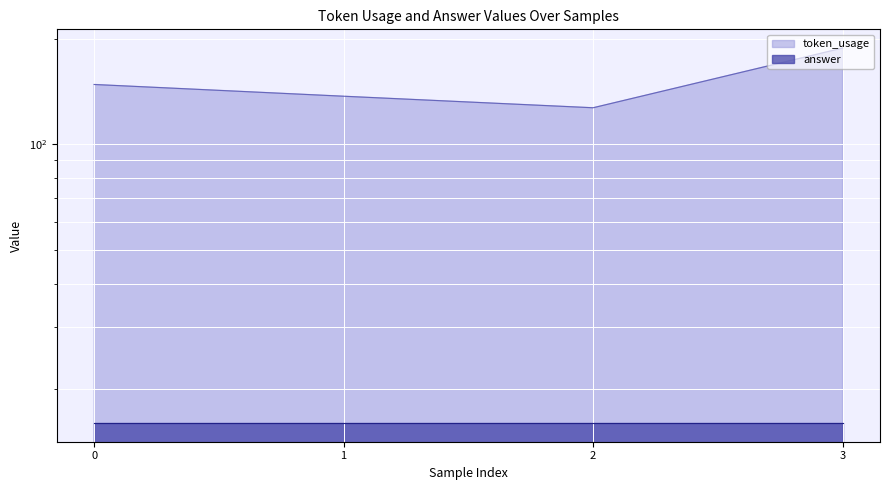

Reading right to left, transcribe all the data shown in this chart.

3=188	2=127	1=137	0=148